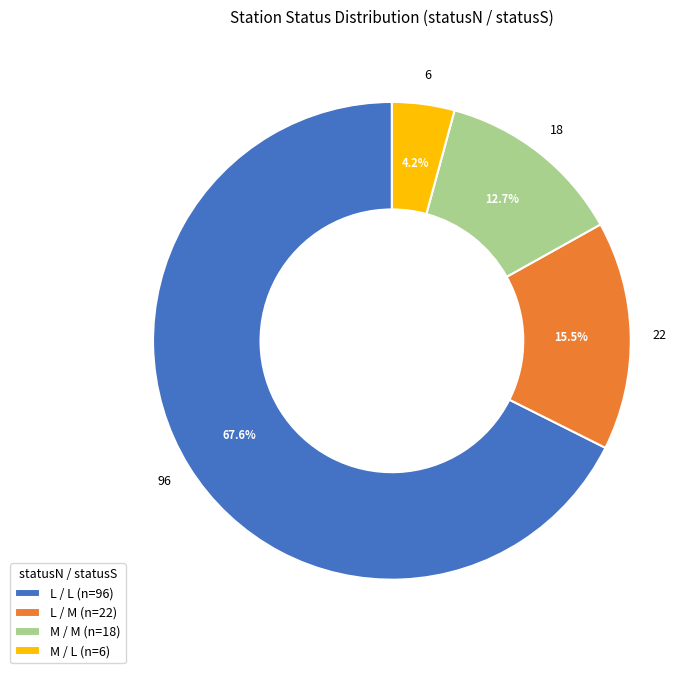

Does any single category account for the majority?

Yes